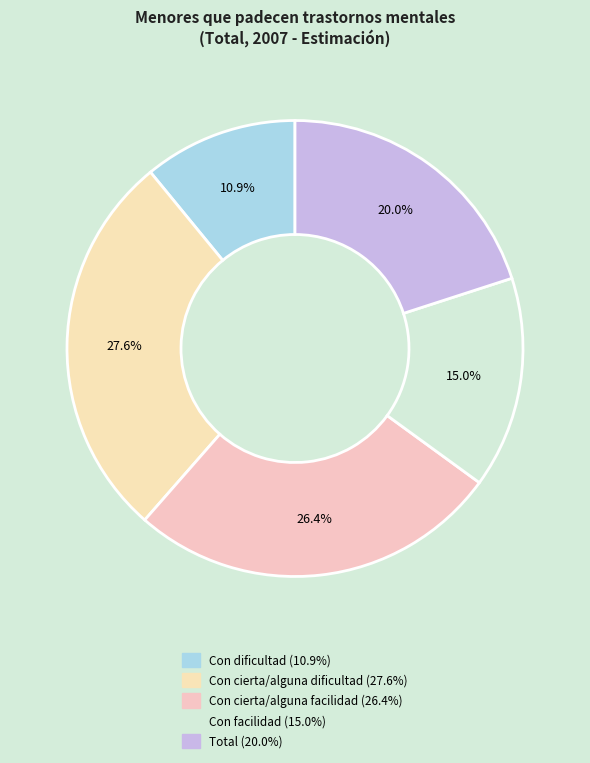

The Con cierta/alguna dificultad slice represents 16% of the pie. True or false?

False